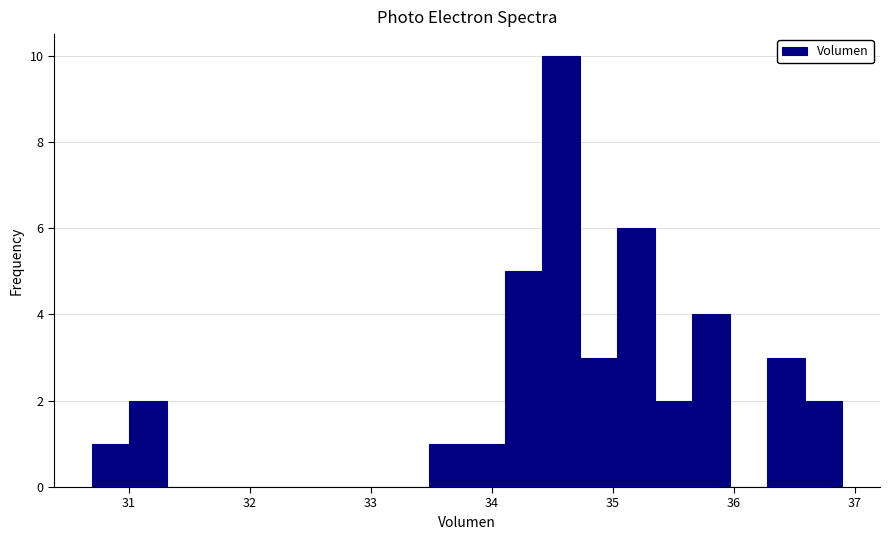

Around what value on the x-axis is the tallest bar? Give the approximate position of its centre, as read against the axis.

34.6